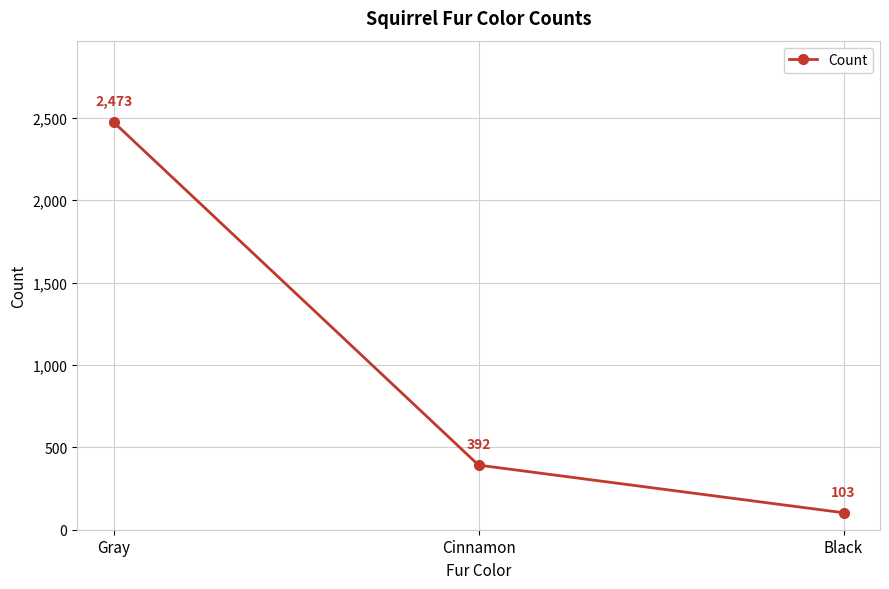

Reading left to right, list all the values displayed in this chart.

Gray=2473	Cinnamon=392	Black=103